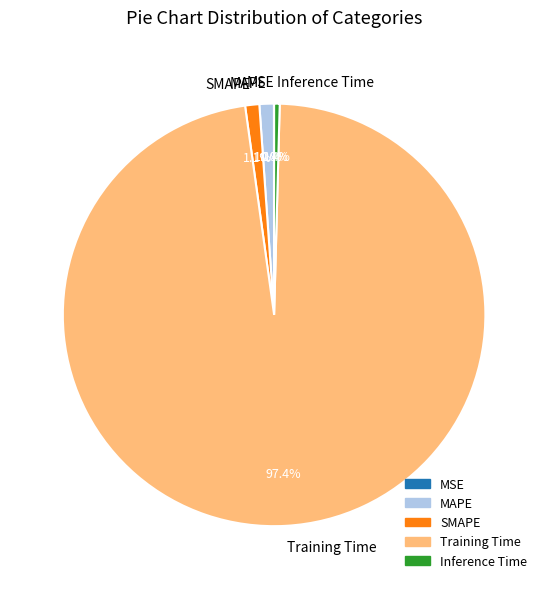

Which slice represents more than half of the pie?

Training Time